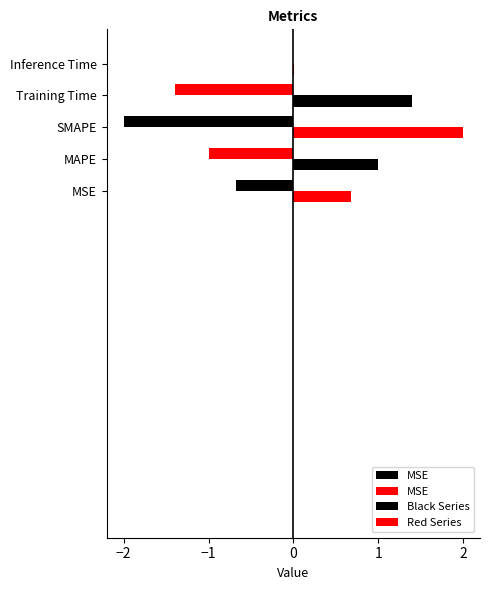

At which label is the value closest to 1?

MAPE